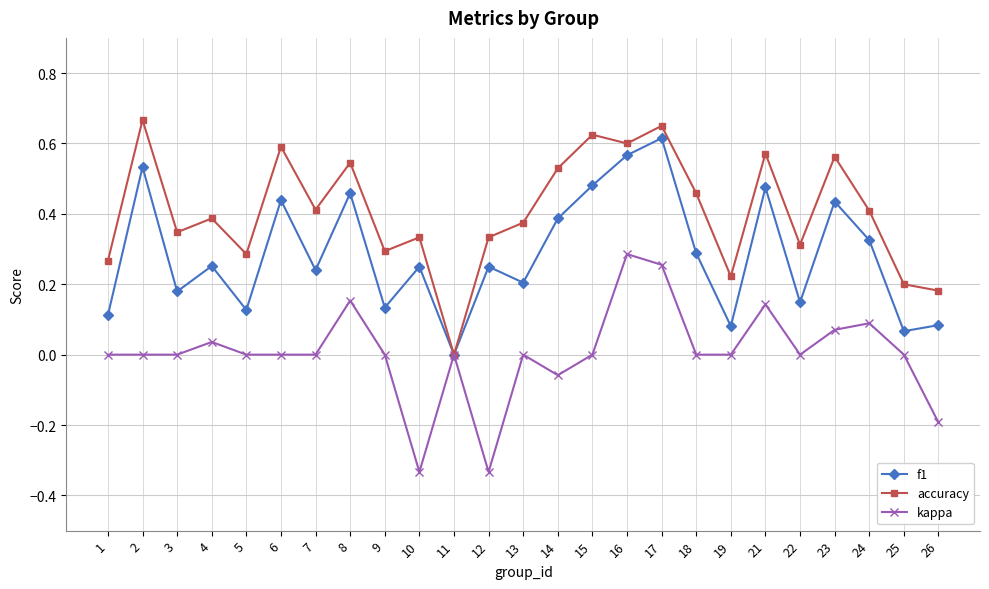

At which category is the sum across all series the highest?

17